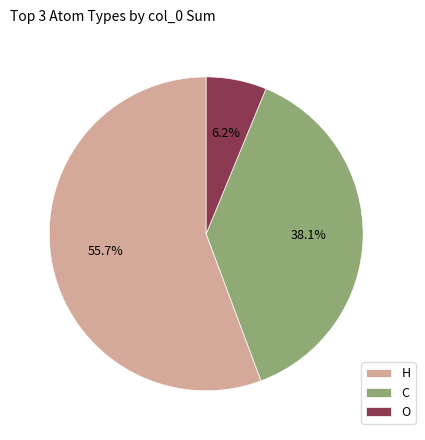

To the nearest percent, what is the combined percentage of C and O?

44%